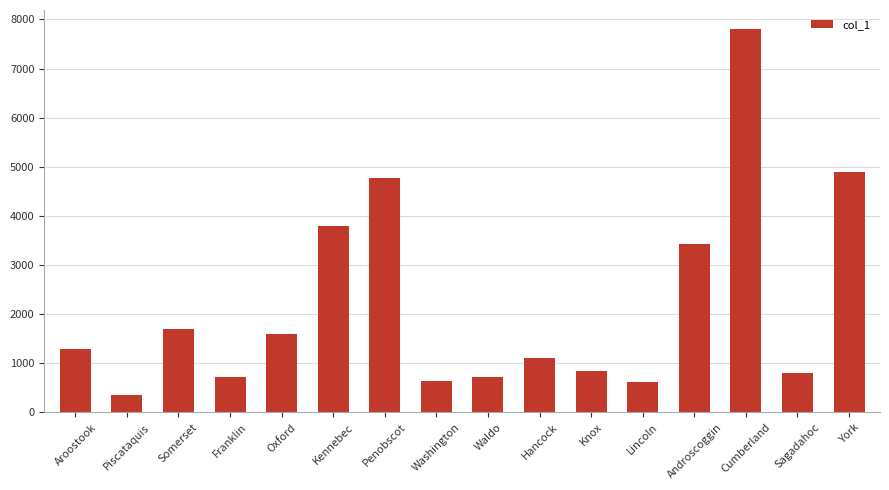

What position from the right is Franklin?

13